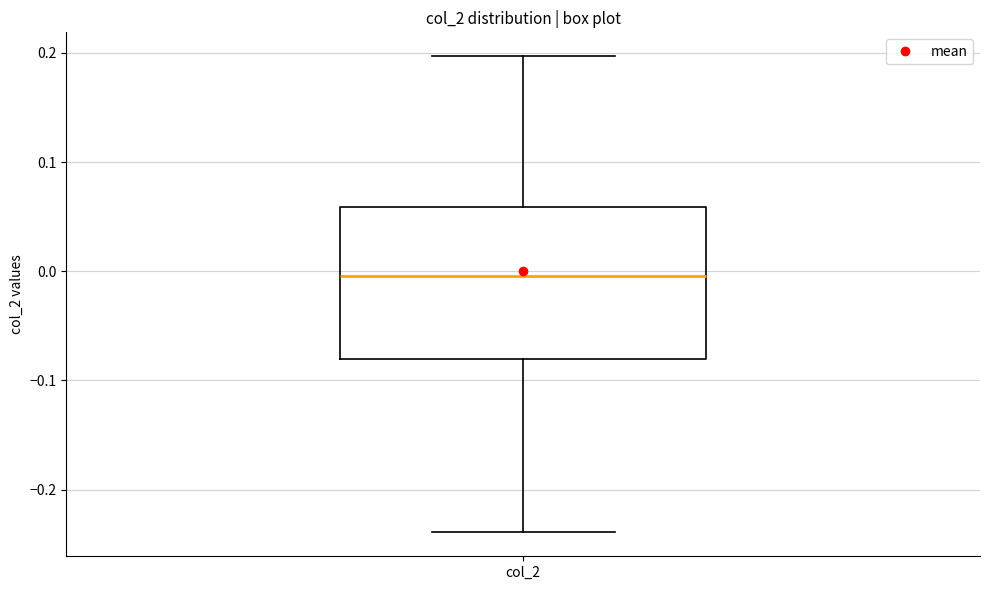

Where does the upper whisker of the box for col_2 end on the y-axis? The values are not printed on the chart, so give them approximately, as read against the axis.

0.20